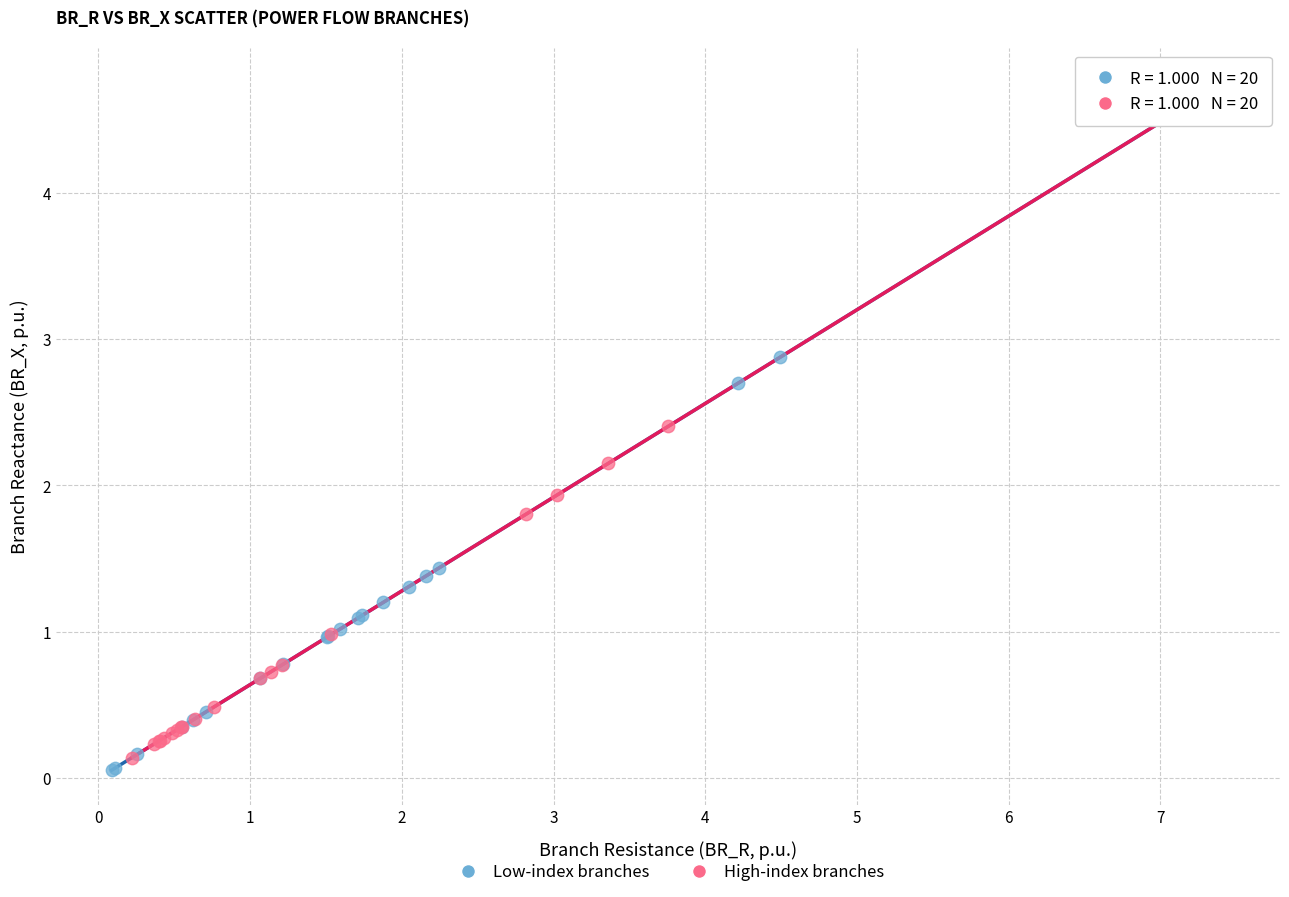

Which series contains the lowest Y value?

Low-index branches